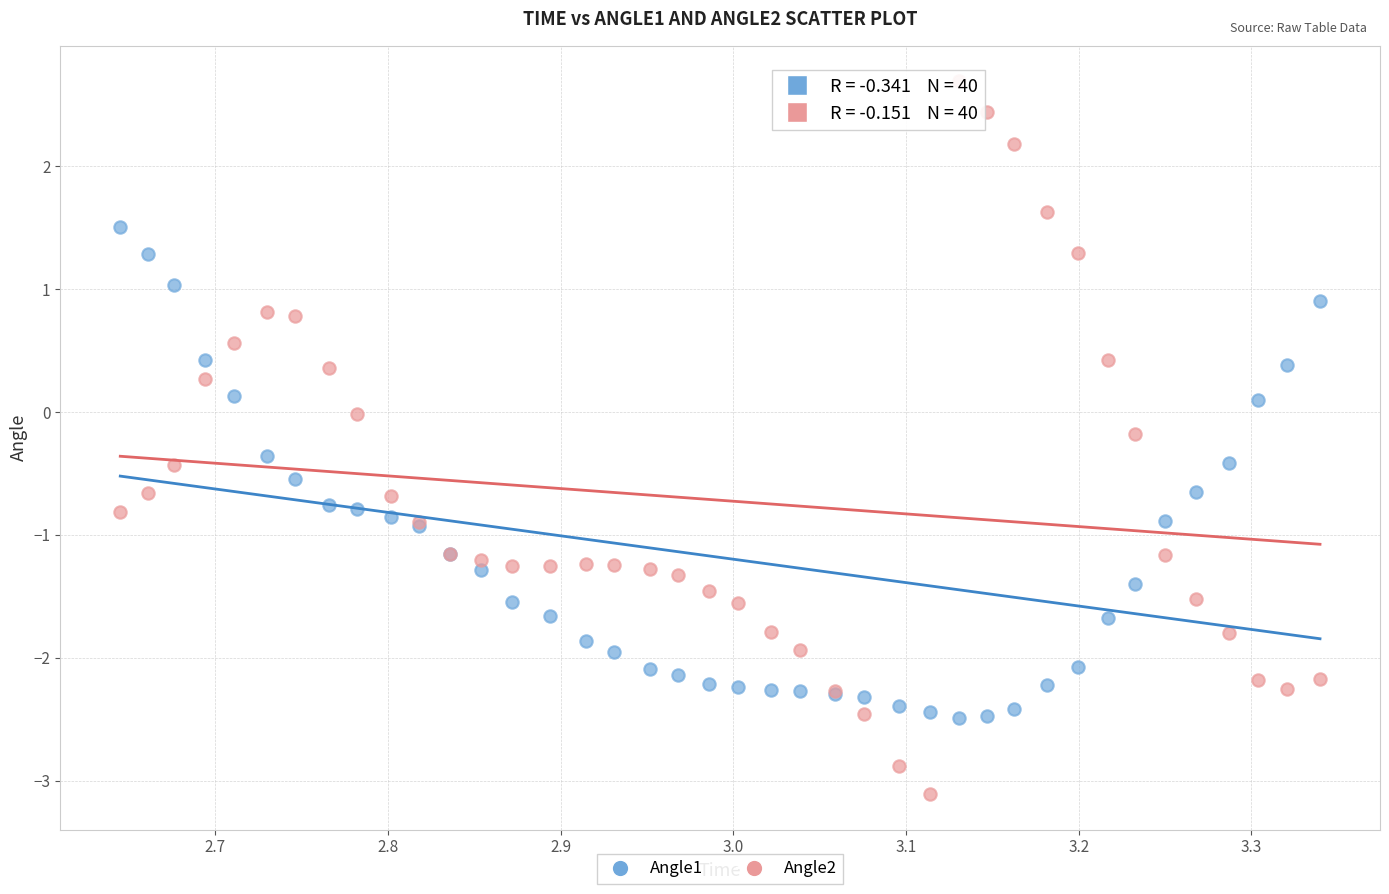

What are all the series names shown in the legend?

Angle1, Angle2